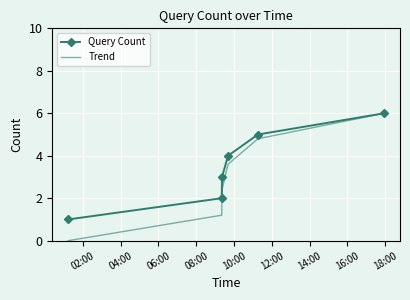

Which series has the widest spread of values?

Trend